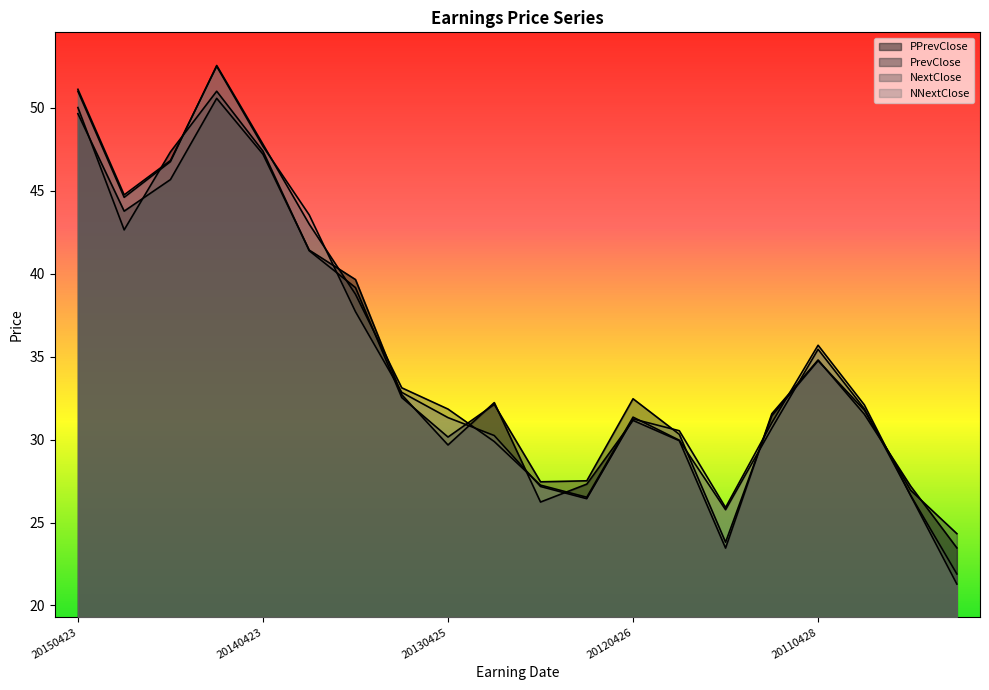

What are all the series names shown in the legend?

PPrevClose, PrevClose, NextClose, NNextClose